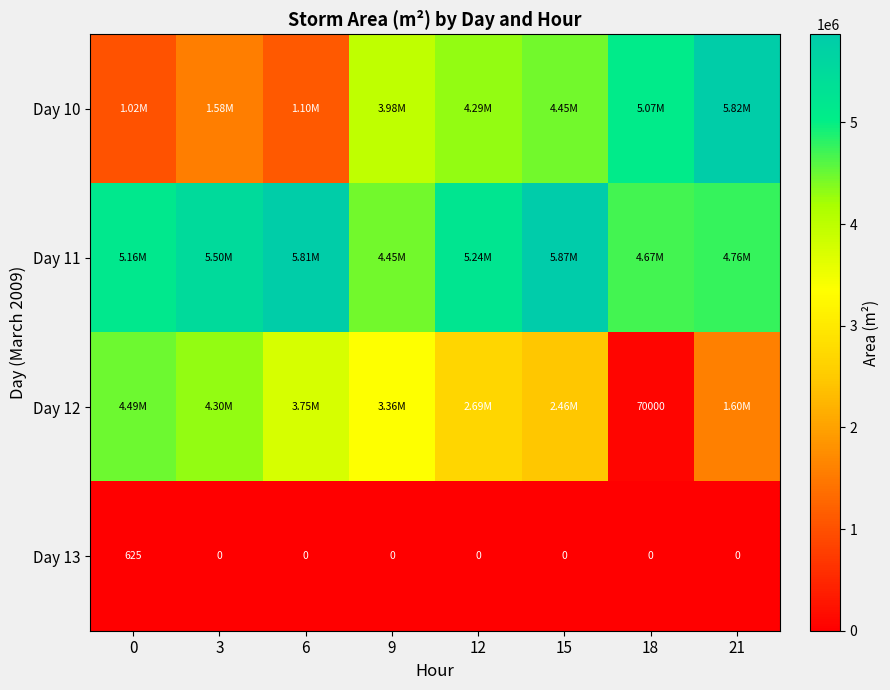

Reading right to left, extract all data points from this chart.

row_0: 5816875	5065000	4448125	4286875	3983125	1103750	1576250	1024375
row_1: 4761875	4674375	5865625	5235625	4454375	5811250	5498750	5155000
row_2: 1601250	70000	2465000	2685000	3361250	3749375	4300625	4490000
row_3: 0	0	0	0	0	0	0	625